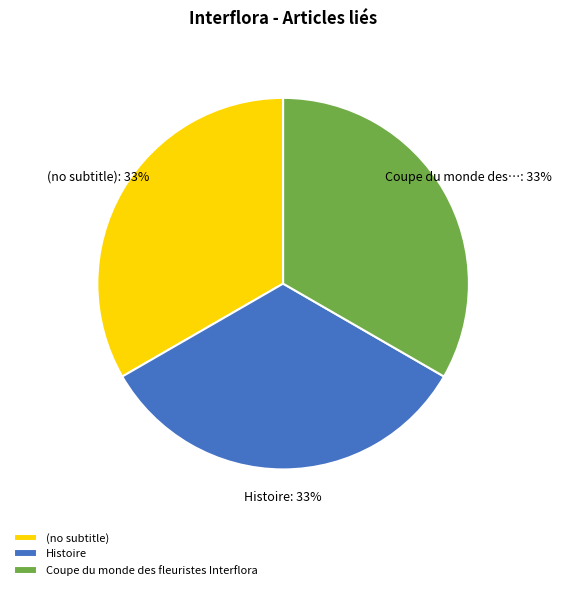

How many segments does this pie chart have?

3